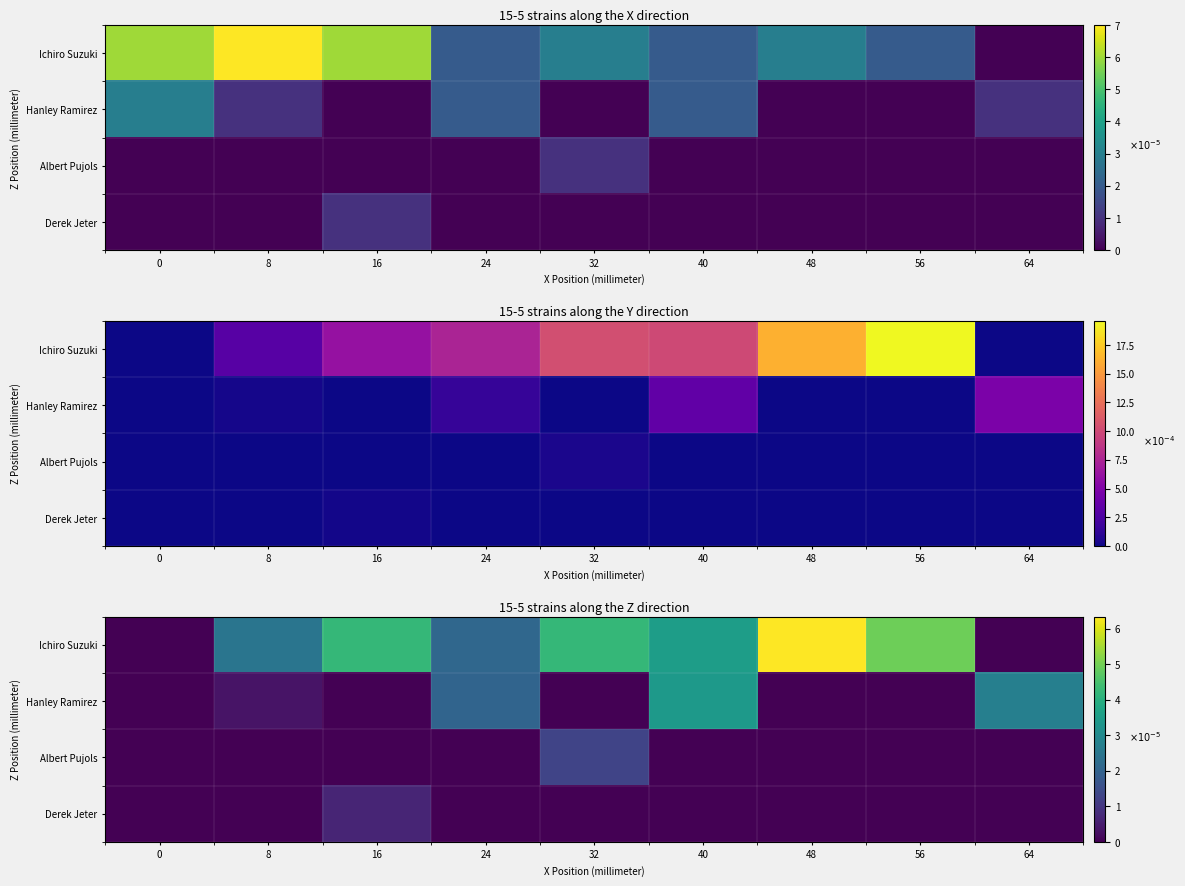

At how many categories does at least one series exceed 4?

4